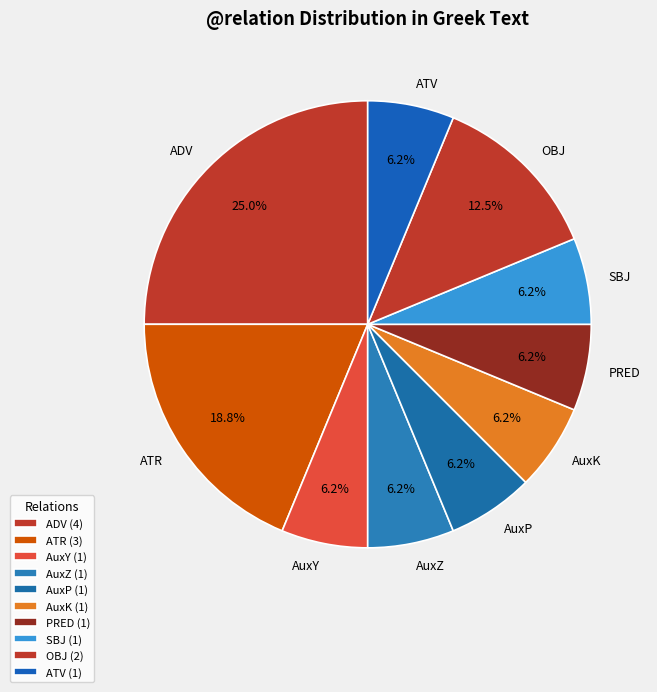

Count the number of slices in the pie.

10